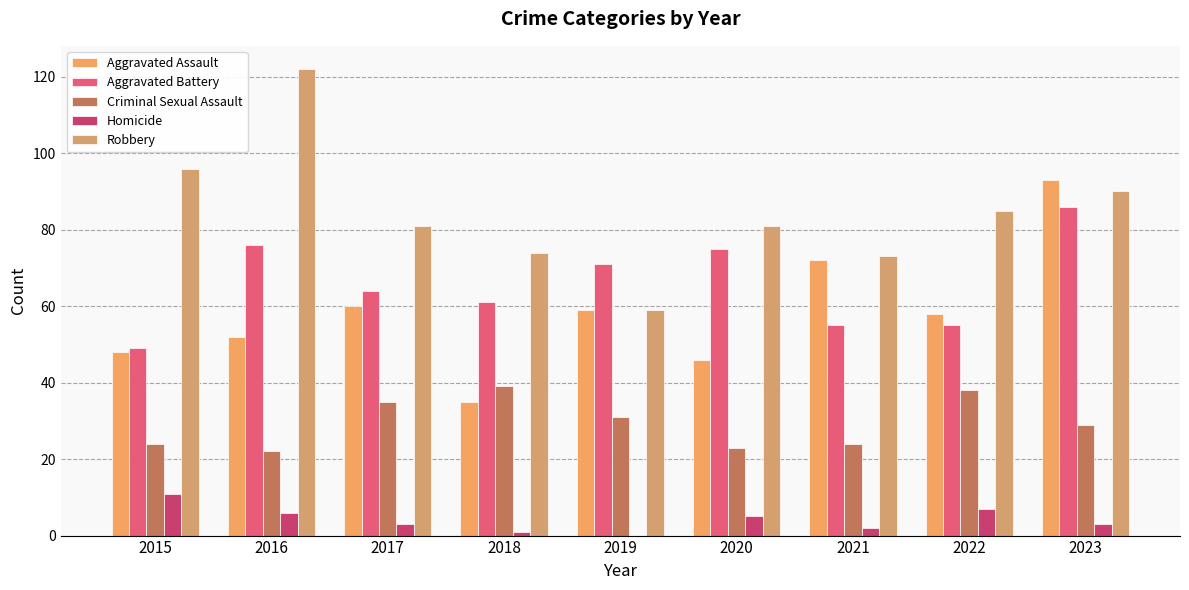

What is the highest value of the Criminal Sexual Assault series?

39